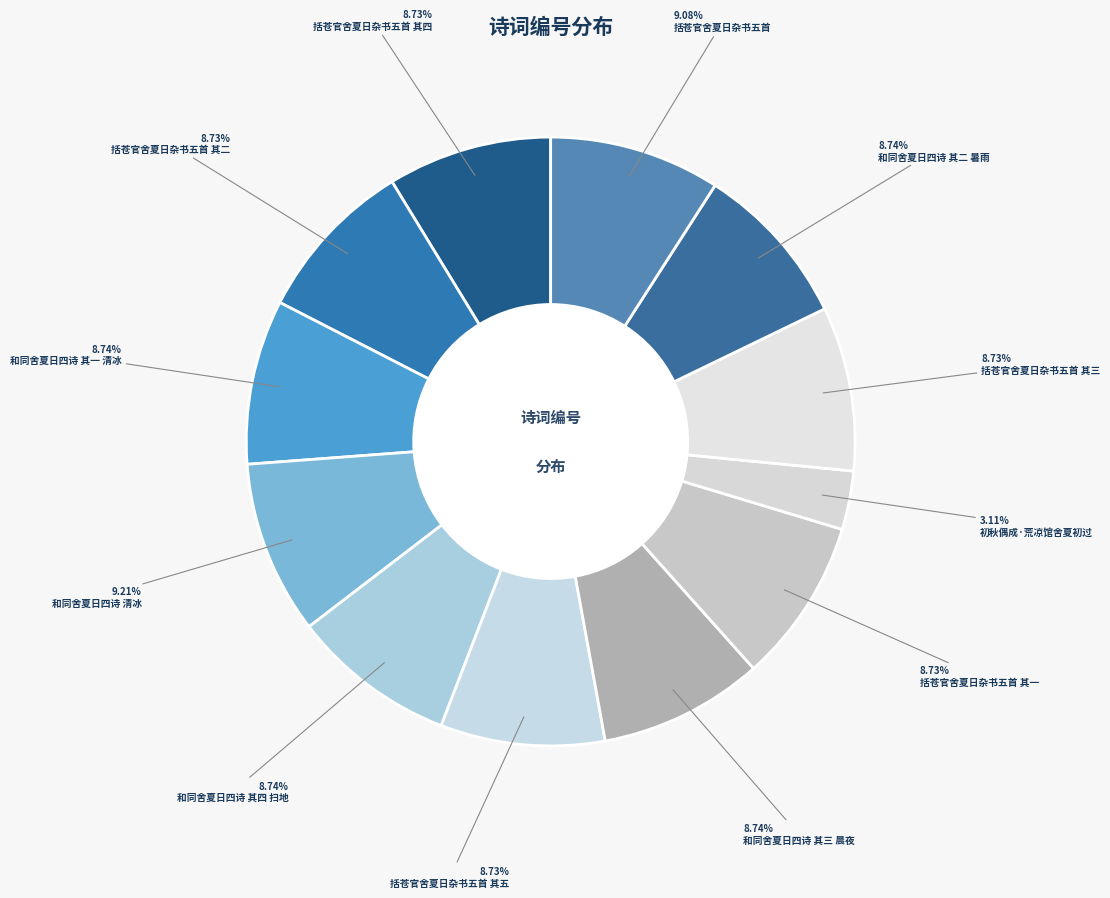

Is there any slice that represents more than half of the pie?

No